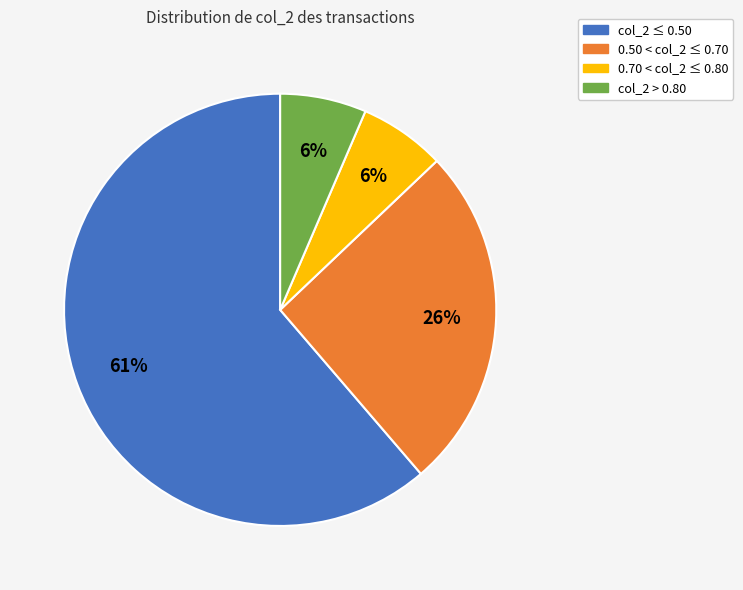

Is there a majority slice in this chart?

Yes